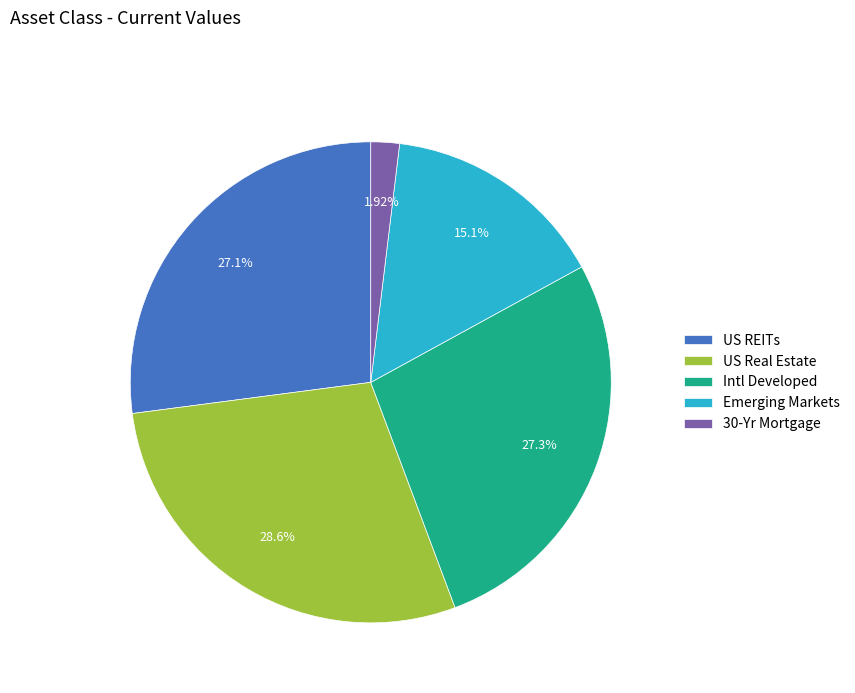

The Emerging Markets slice represents 15% of the pie. True or false?

True